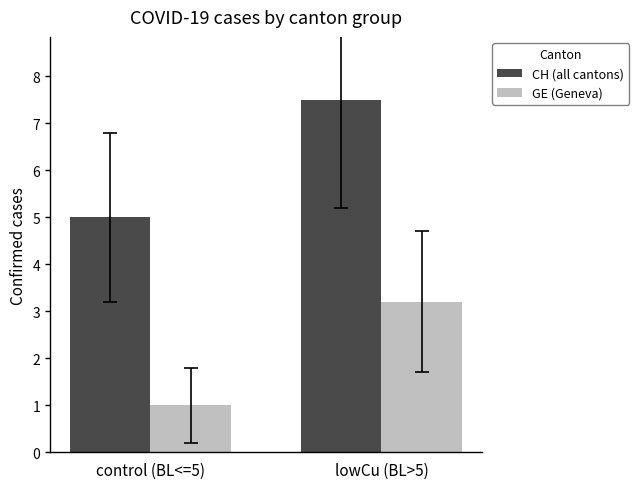

At control (BL<=5), list the series in order from smallest to largest.

GE (Geneva), CH (all cantons)